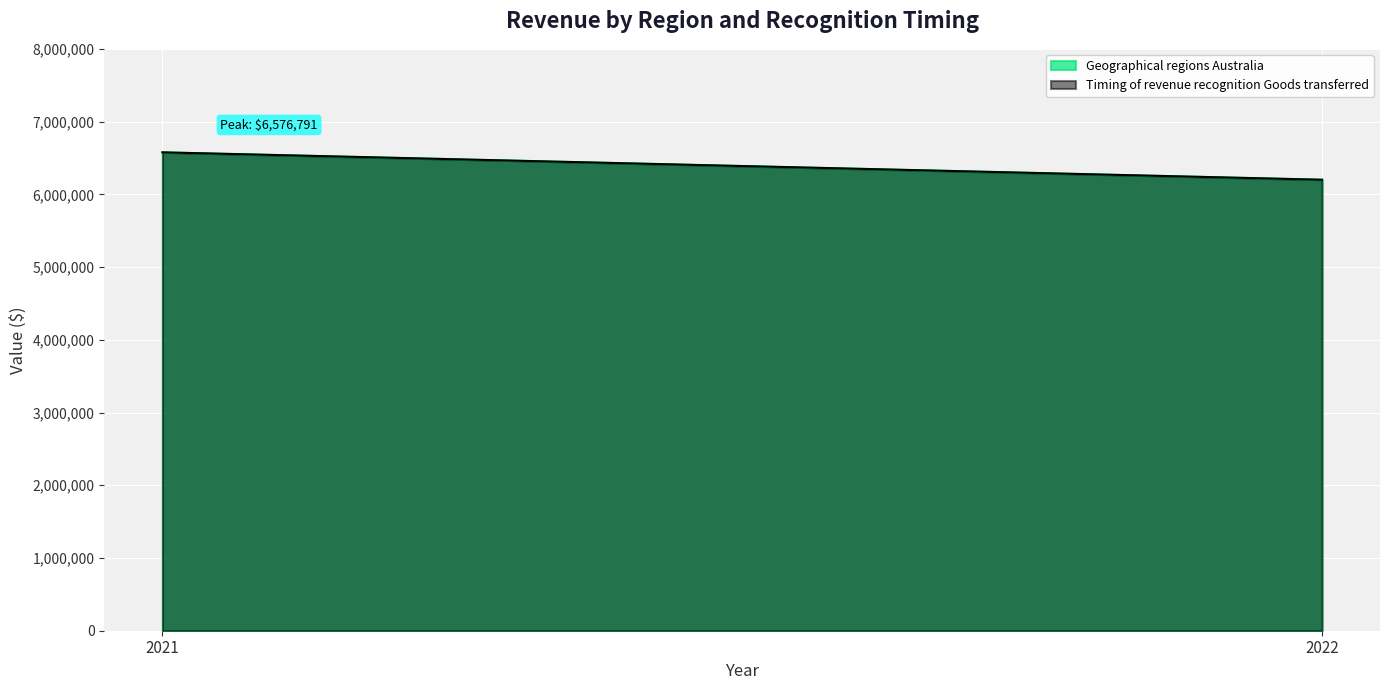

Which series has the widest spread of values?

Geographical regions Australia